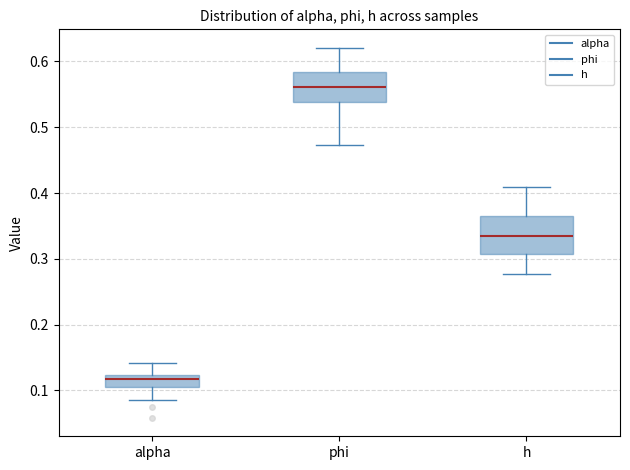

Where is the lower edge of the box for alpha on the y-axis? The values are not printed on the chart, so give them approximately, as read against the axis.

0.11